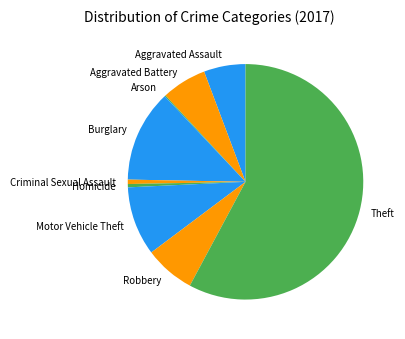

Approximately how many times larger is the value at Aggravated Battery compared to Burglary?

0.5